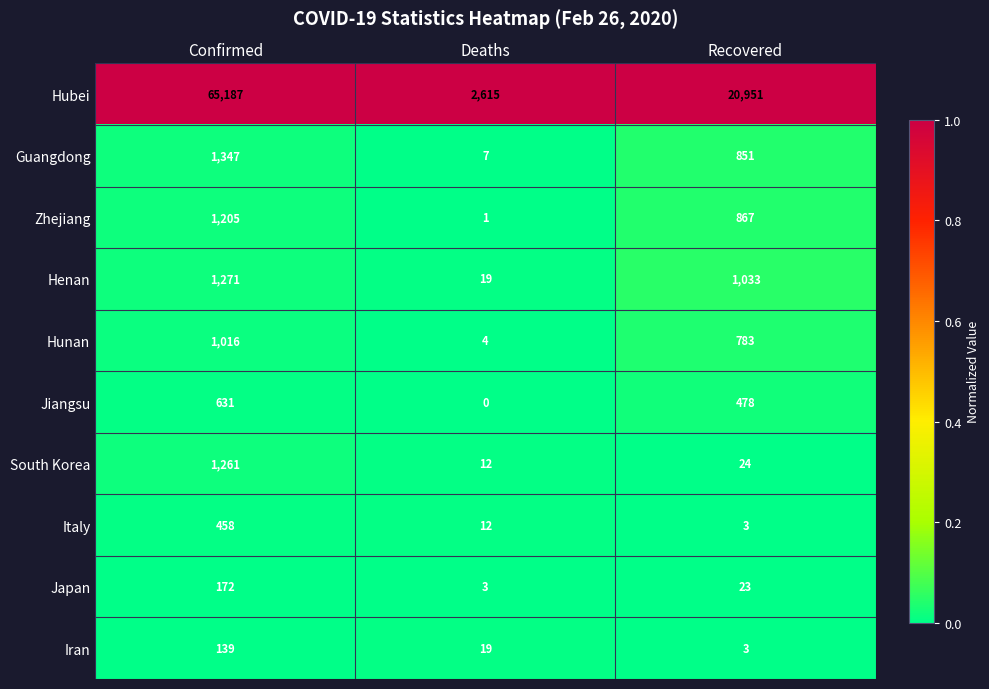

Between Deaths and Recovered, which series saw the biggest shift?

Hubei